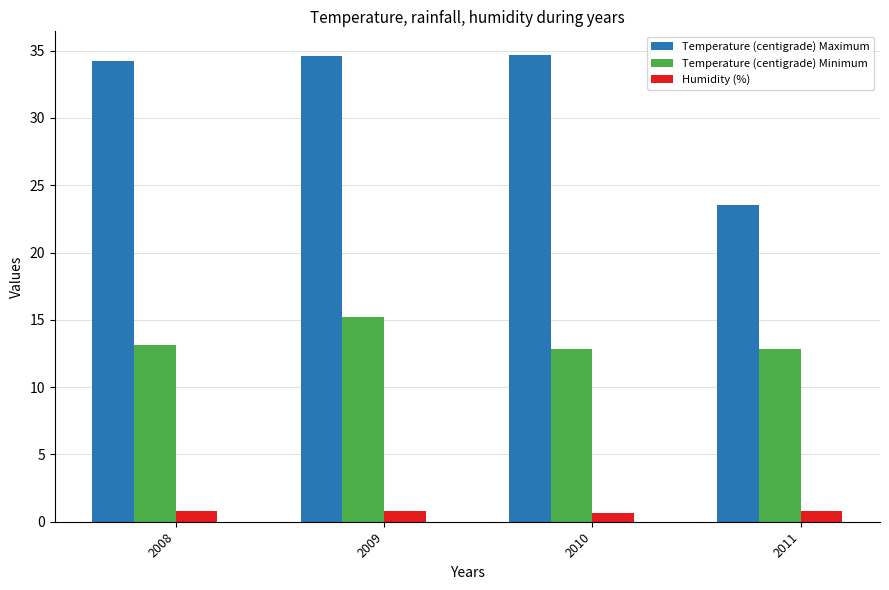

What is the difference between the highest and lowest values at 2009?

33.8